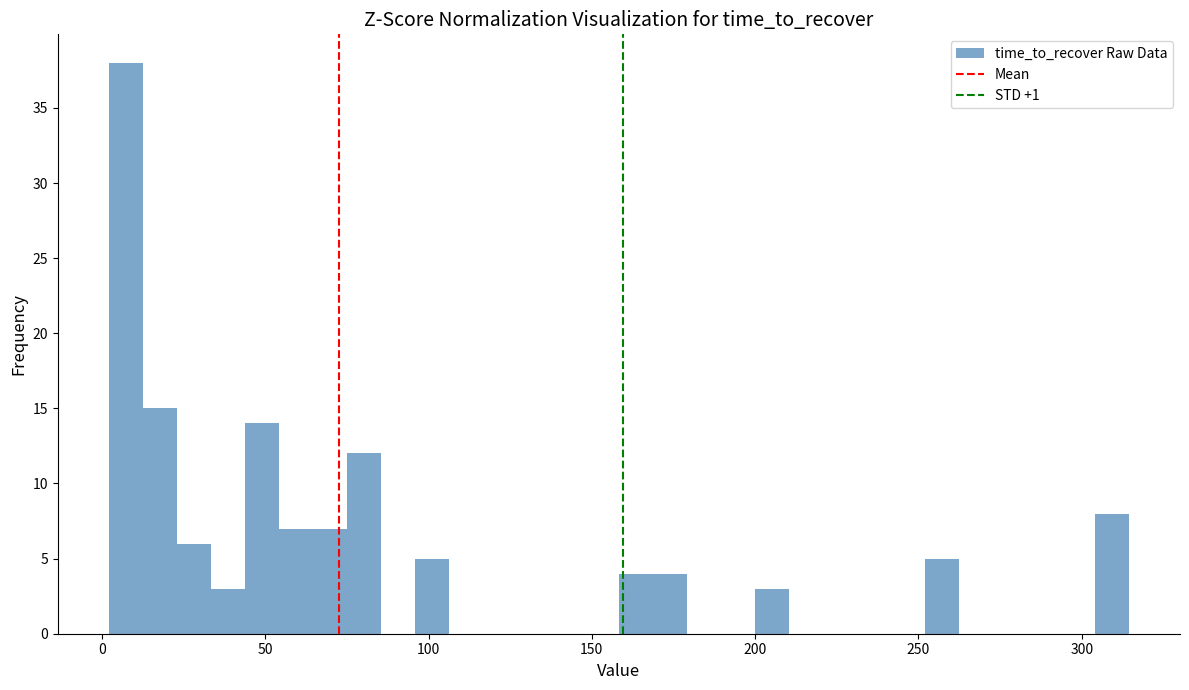

Around what value on the x-axis is the tallest bar? Give the approximate position of its centre, as read against the axis.

5